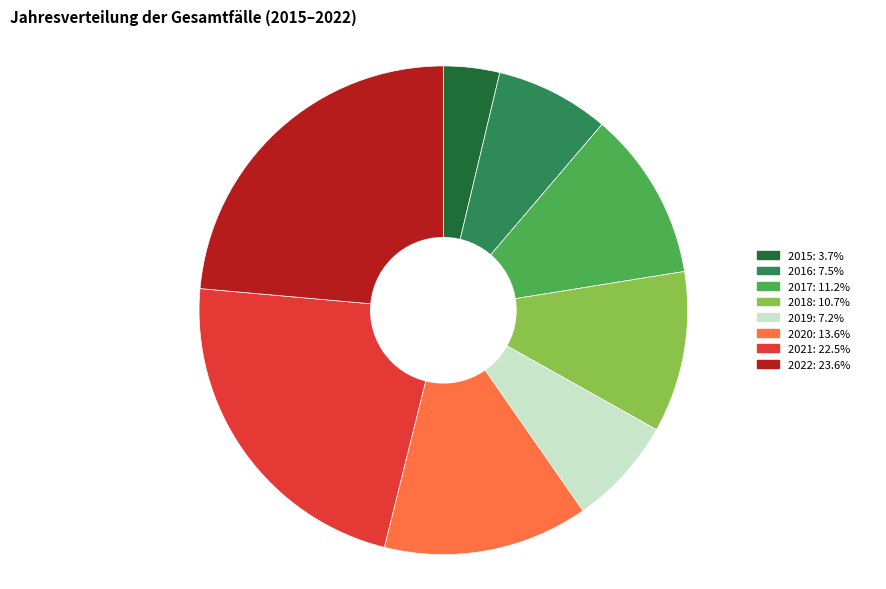

Is the sum of 2017 and 2019 greater than half?

No